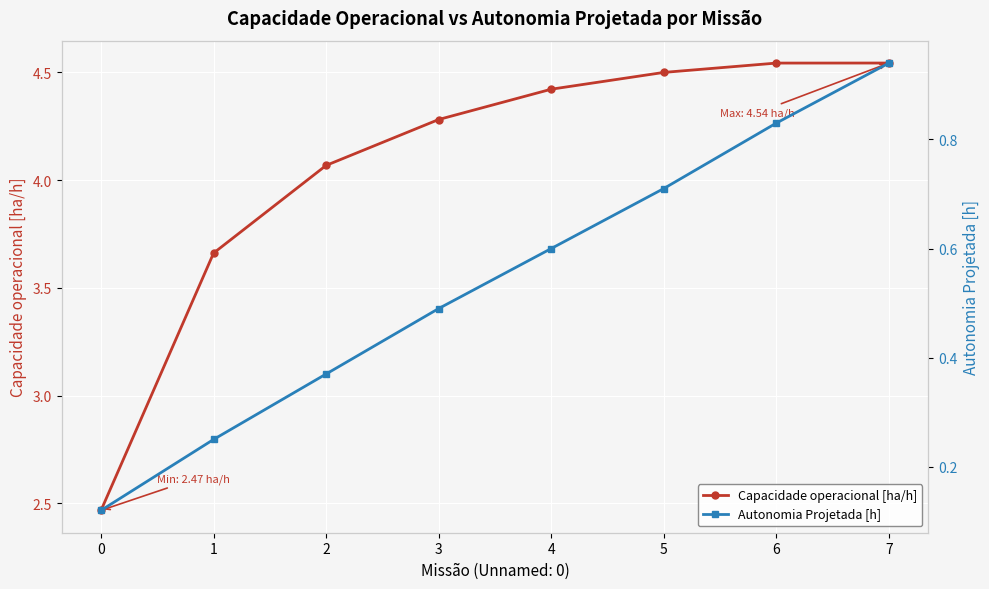

The value of Capacidade operacional [ha/h] at 1 is 6.2. True or false?

False